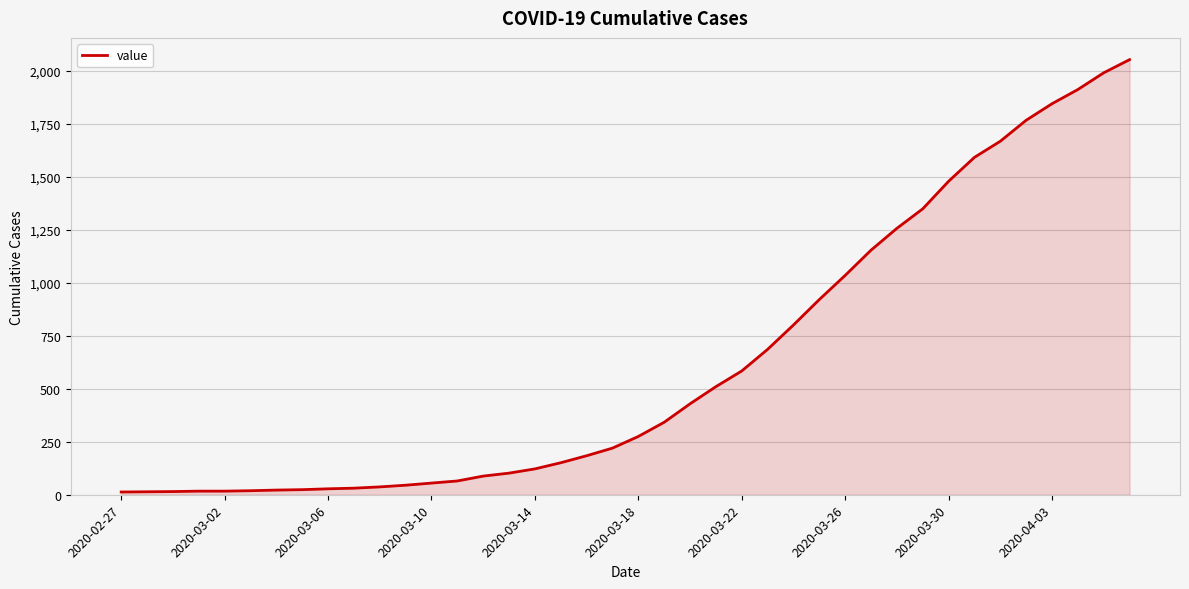

What is the difference between the maximum and minimum values?

2040